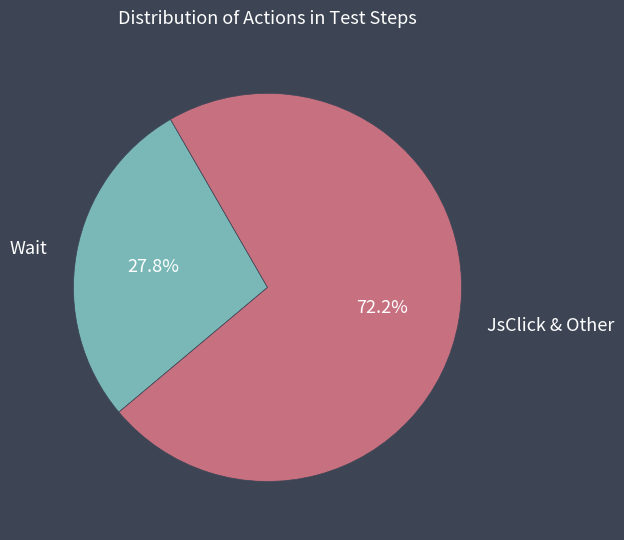

To the nearest percent, what is the average slice percentage?

50%